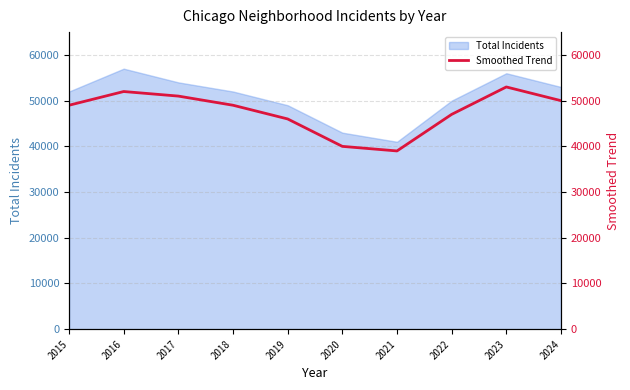

True or false: Total Incidents has a value of 53000 at 2024.

True